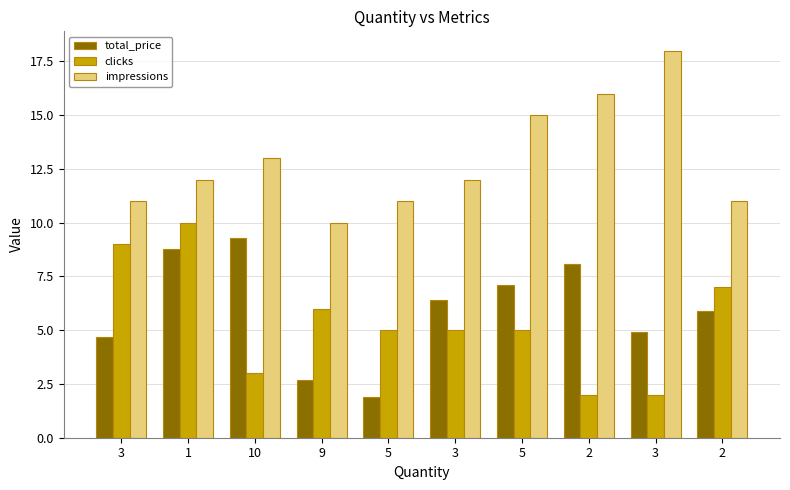

What is the sum of the clicks values at 3 and 1?

12.0